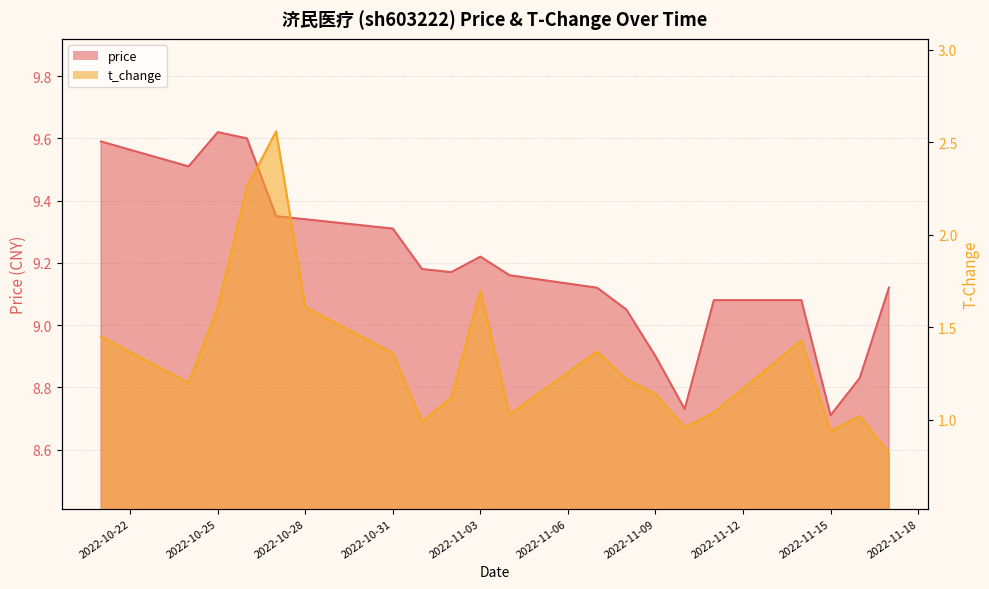

True or false: price and t_change intersect in this chart.

False